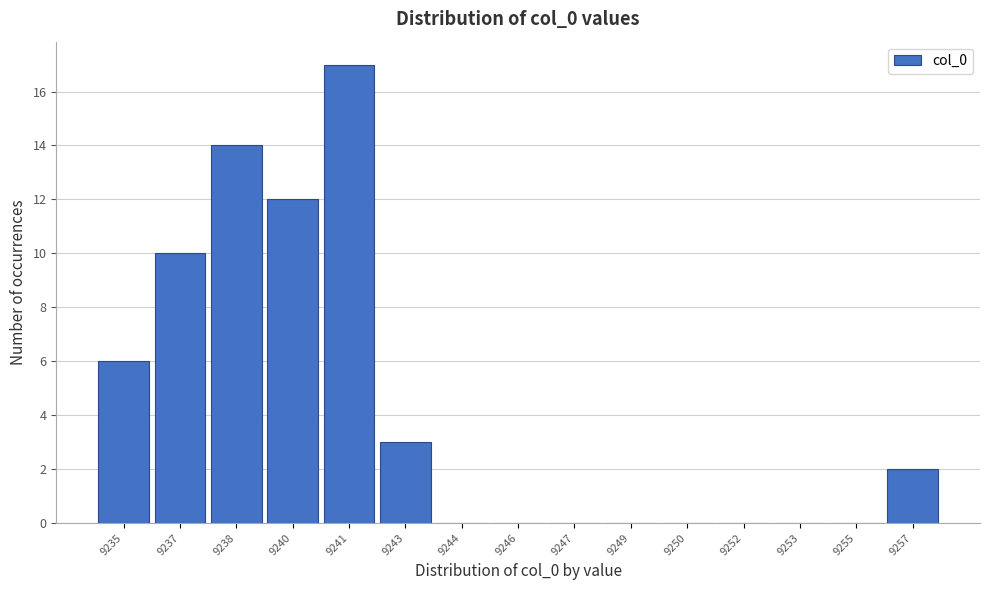

Reading left to right, what are all the values shown in this chart?

9235=6	9237=10	9238=14	9240=12	9241=17	9243=3	9244=0	9246=0	9247=0	9249=0	9250=0	9252=0	9253=0	9255=0	9257=2